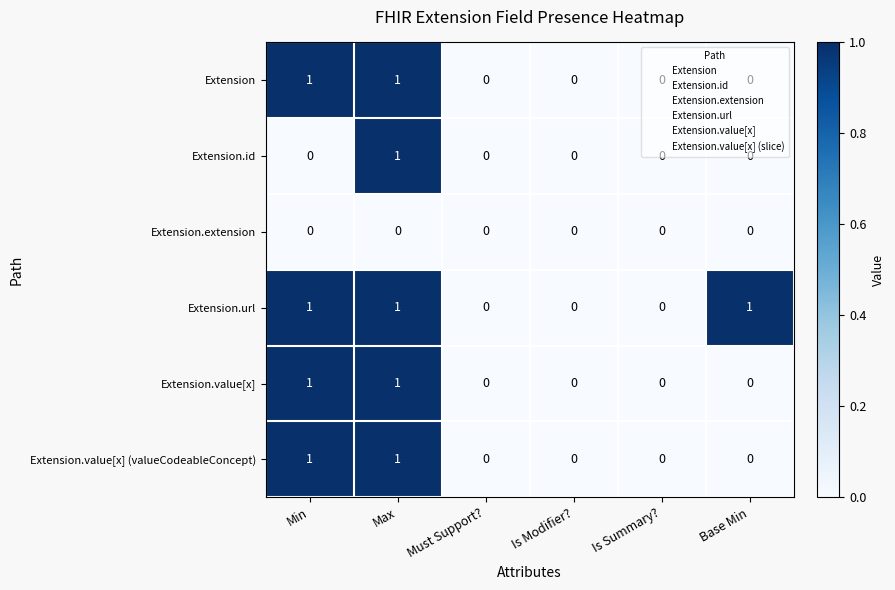

How many Extension.value[x] (valueCodeableConcept) values are between 0 and 1?

6